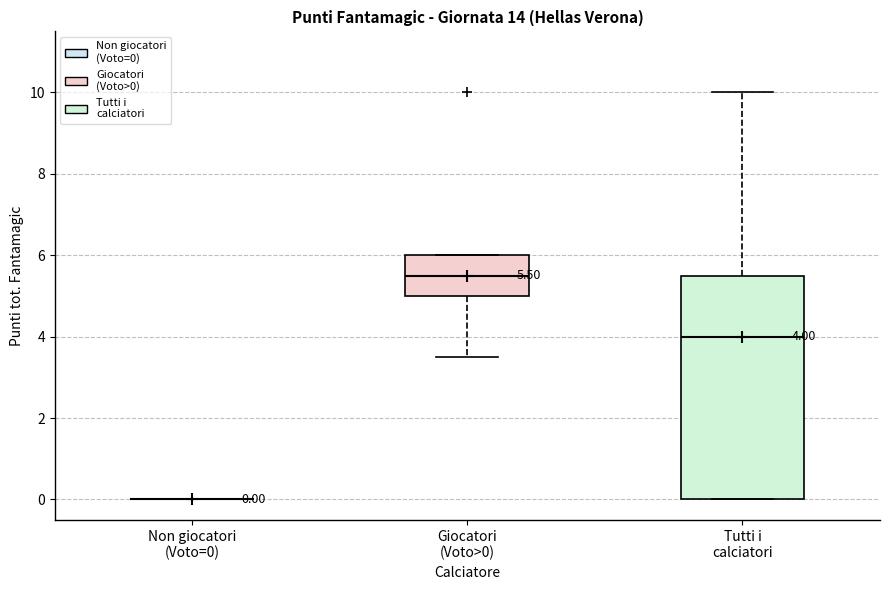

Comparing the boxes themselves (not the whiskers), which one is the tallest?

Tutti i calciatori